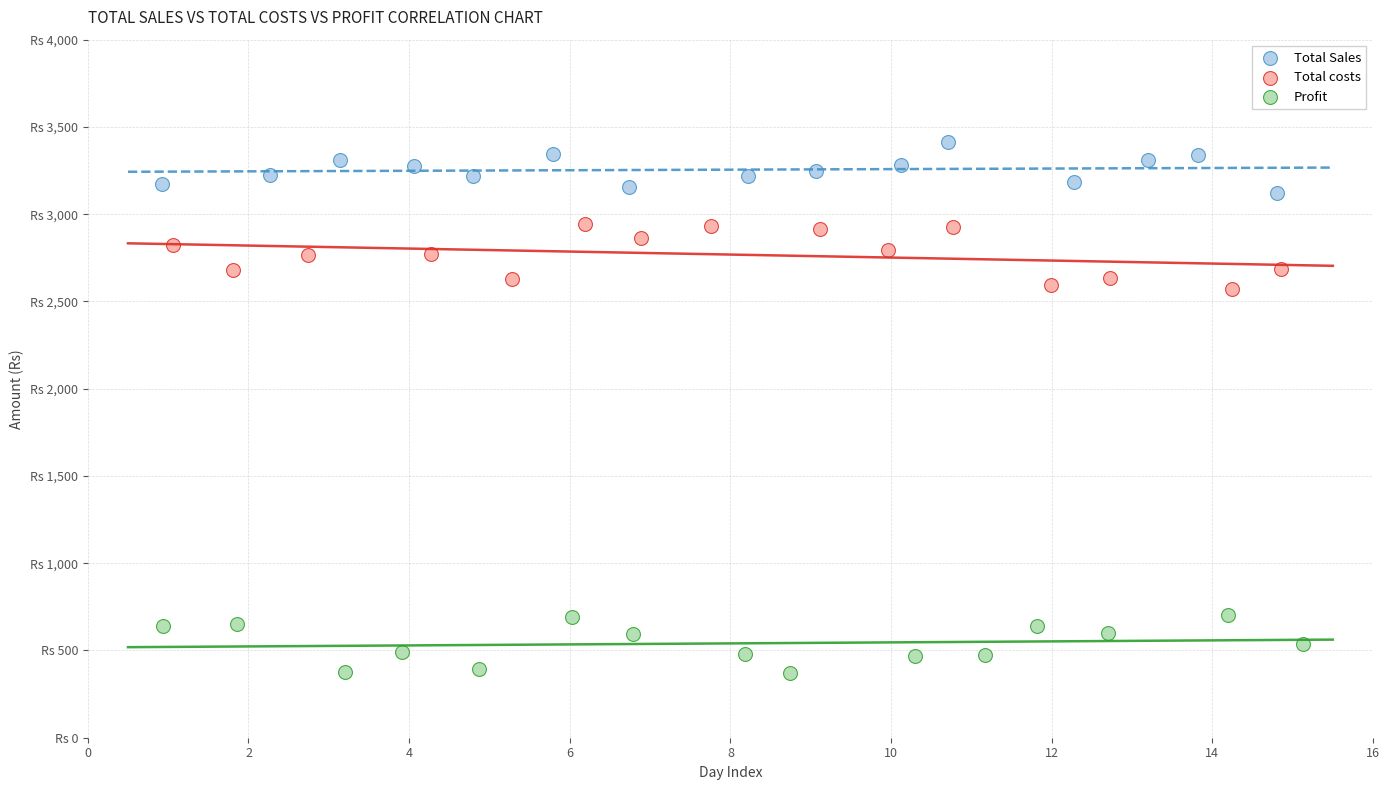

What are all the series names shown in the legend?

Total Sales, Total costs, Profit